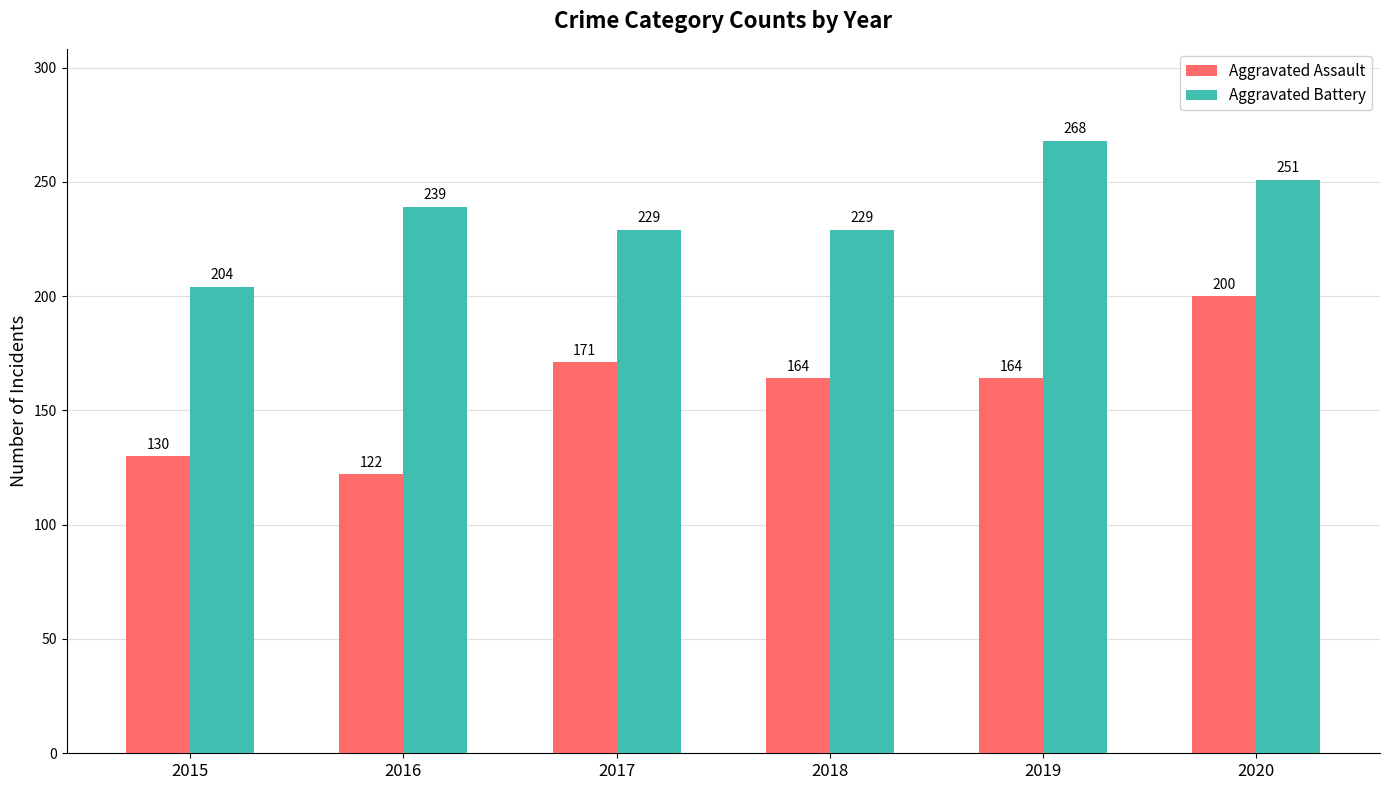

What is the lowest value of the Aggravated Battery series?

204